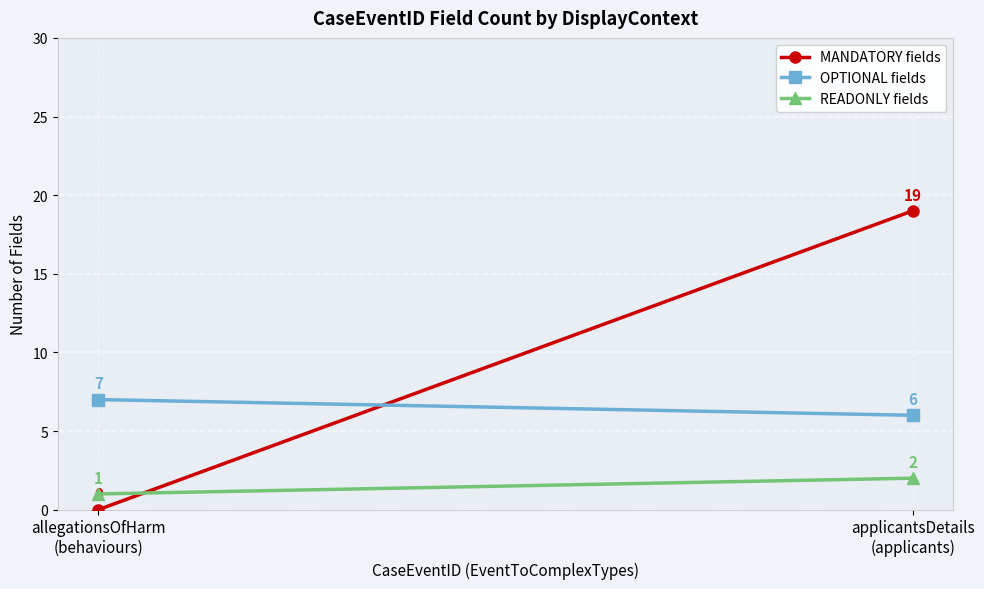

Which series changed the most between allegationsOfHarm
(behaviours) and applicantsDetails
(applicants)?

MANDATORY fields